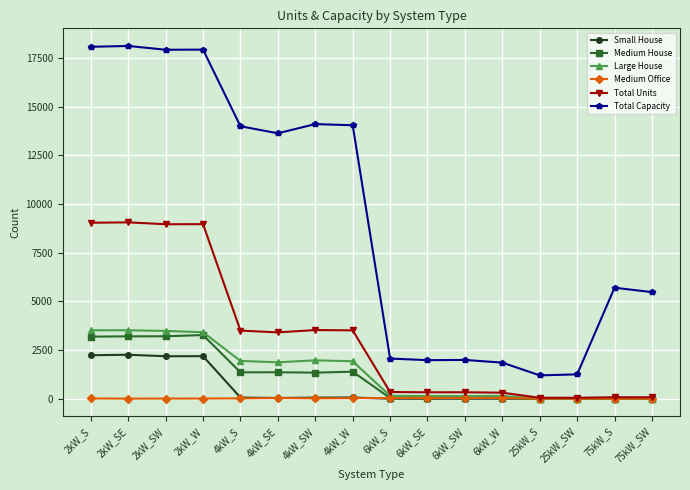

Is the value of Total Units at 2kW_SE greater than the value of Medium Office at 2kW_SW?

Yes